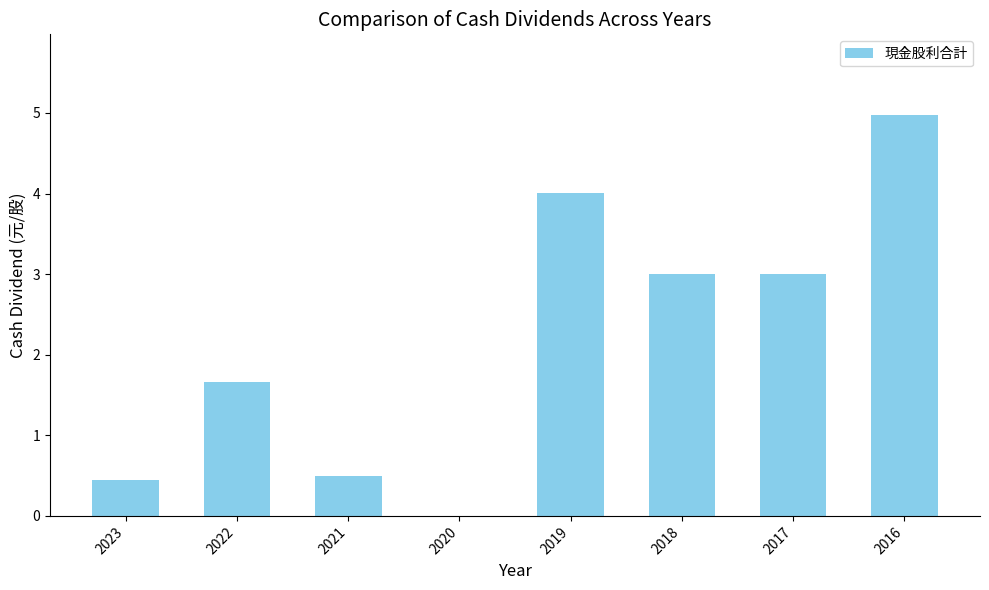

Which label corresponds to the largest value in the chart?

2016